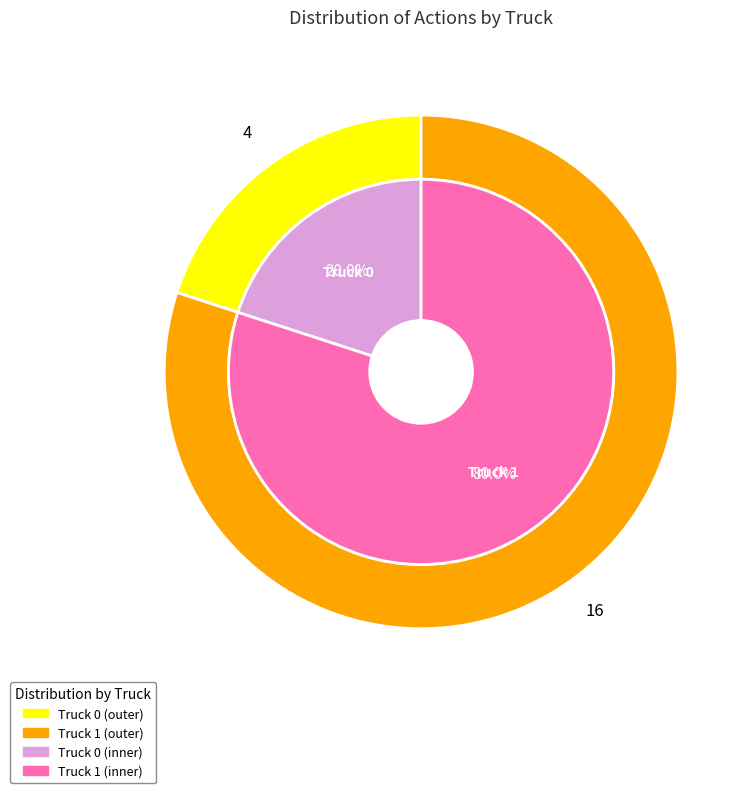

What is the change in value from Truck 0 to Truck 1?

+12